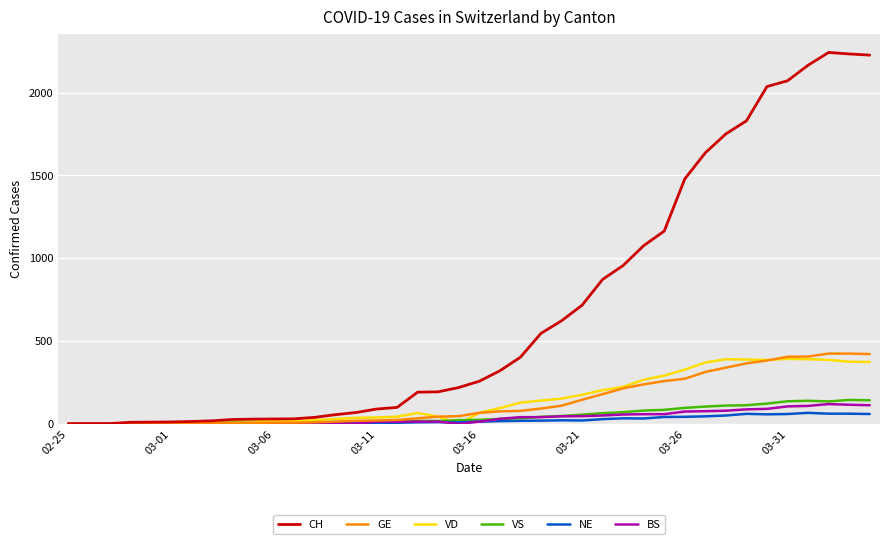

Which series has the largest total across all categories?

CH